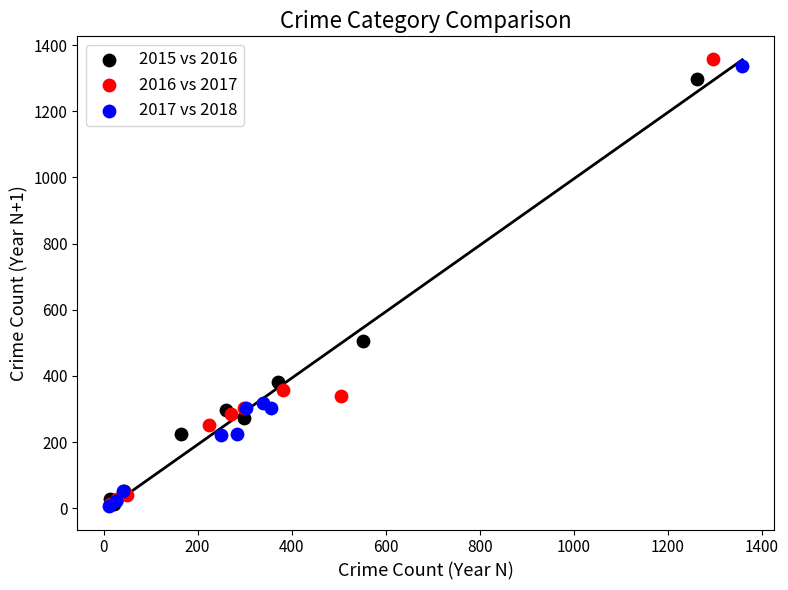

Which series has the widest spread of Y values?

2016 vs 2017